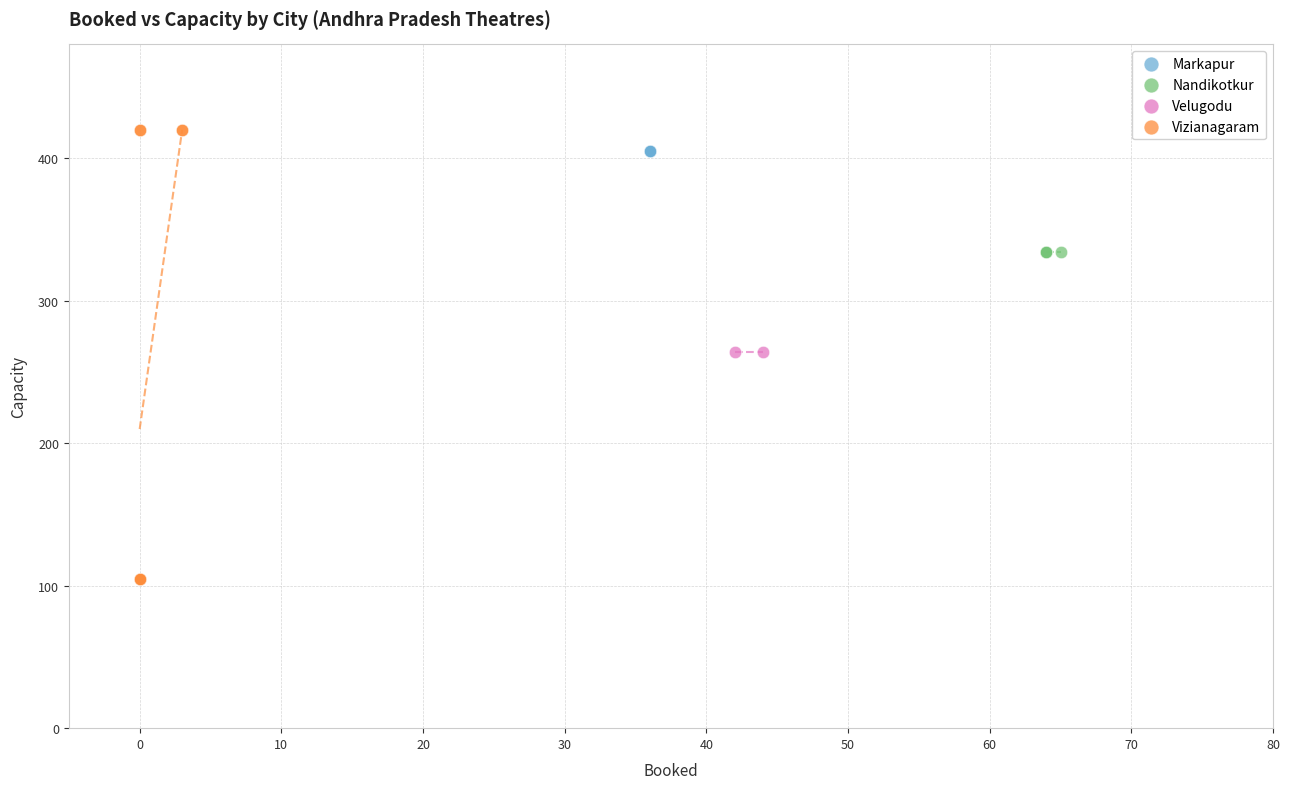

Which series reaches the maximum Y coordinate?

Vizianagaram